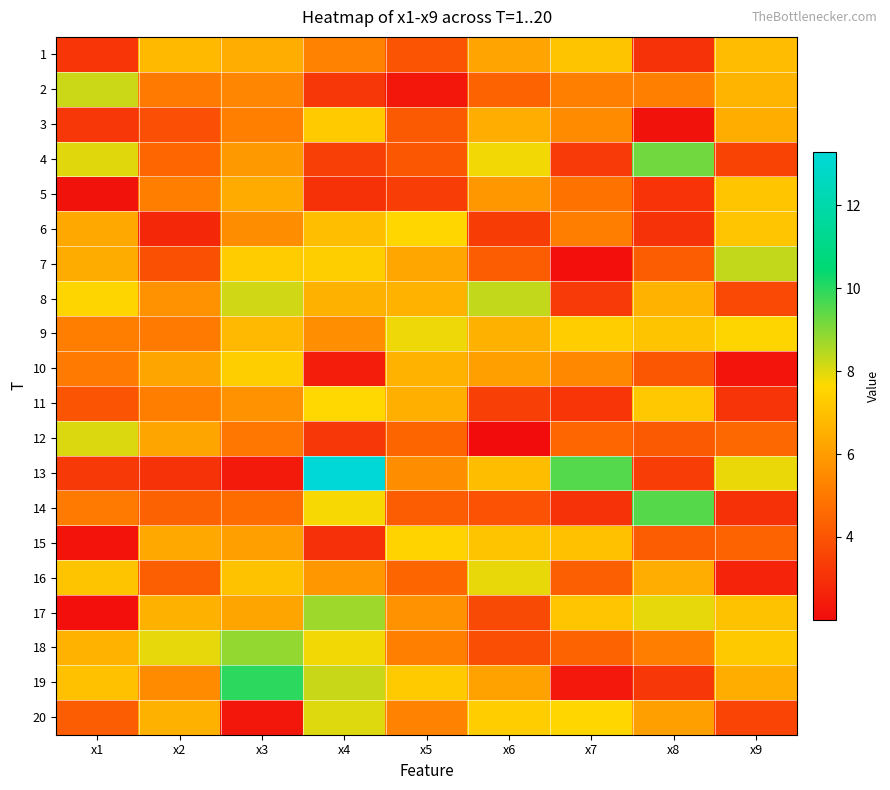

Which series has the largest range (max minus min)?

13